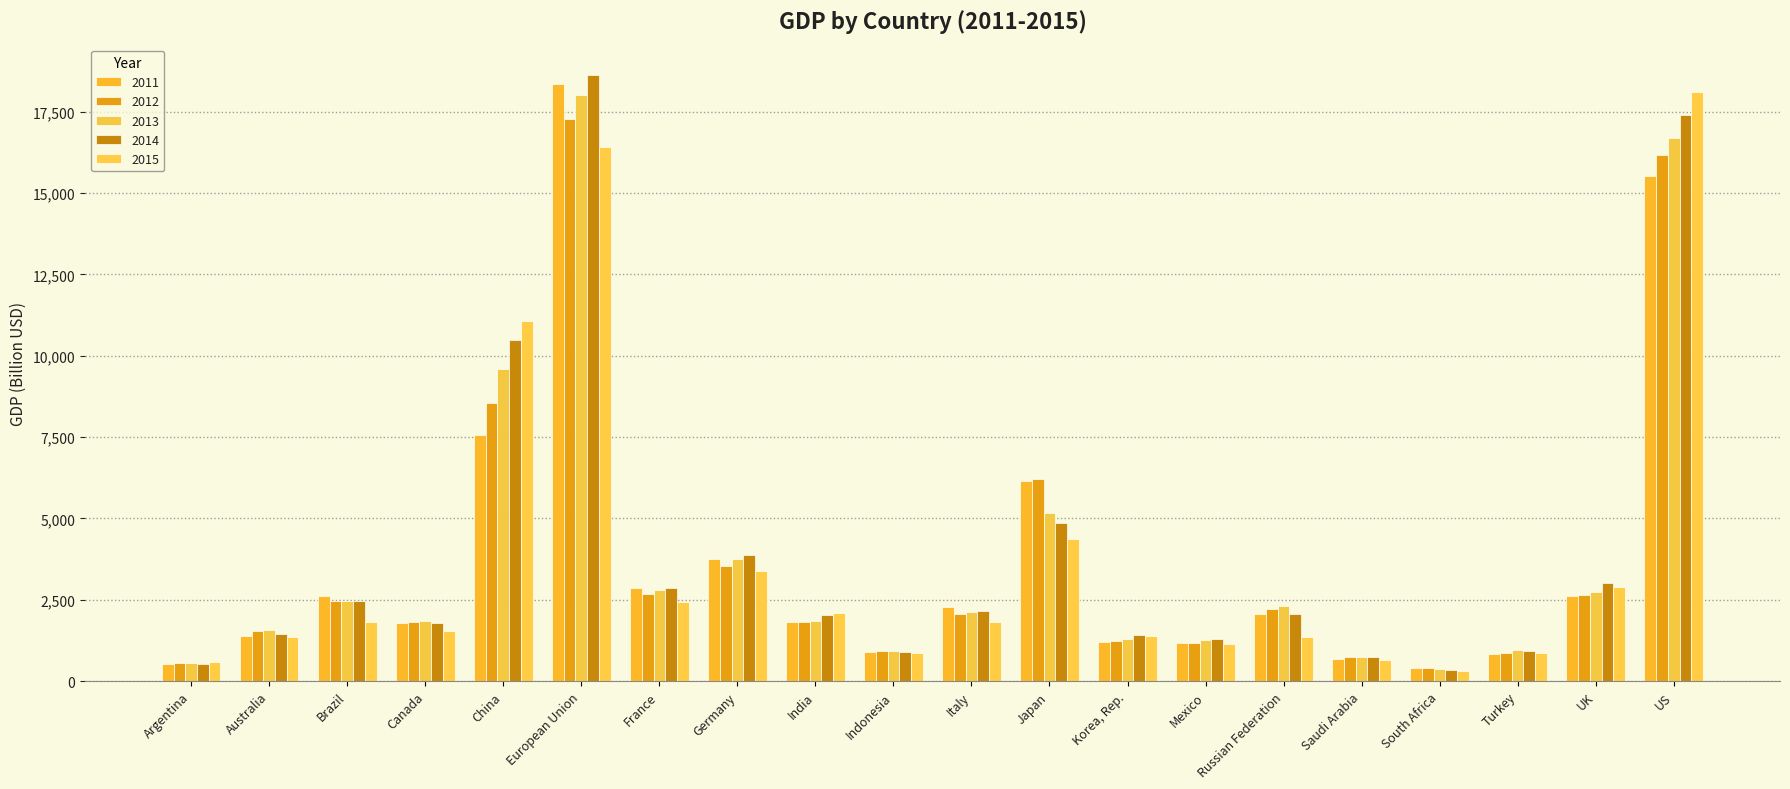

Between Canada and Turkey, which series saw the biggest shift?

2011